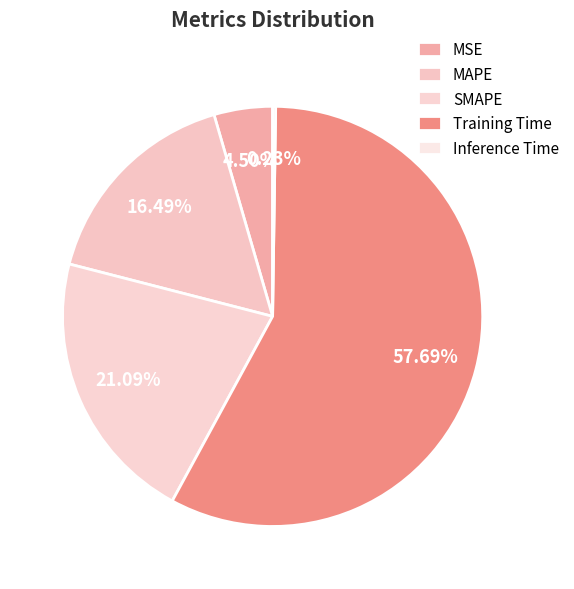

What is the largest slice in the pie chart?

Training Time